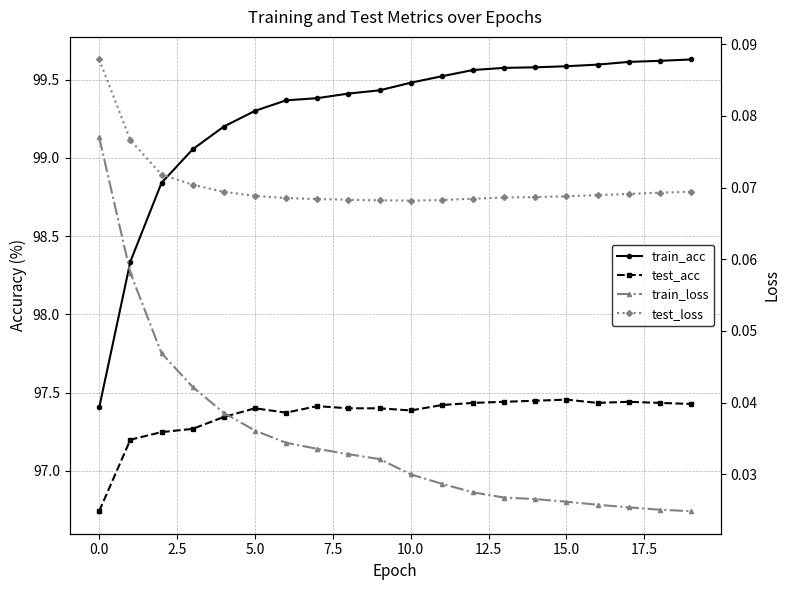

How many data points in test_acc are above 97?

19